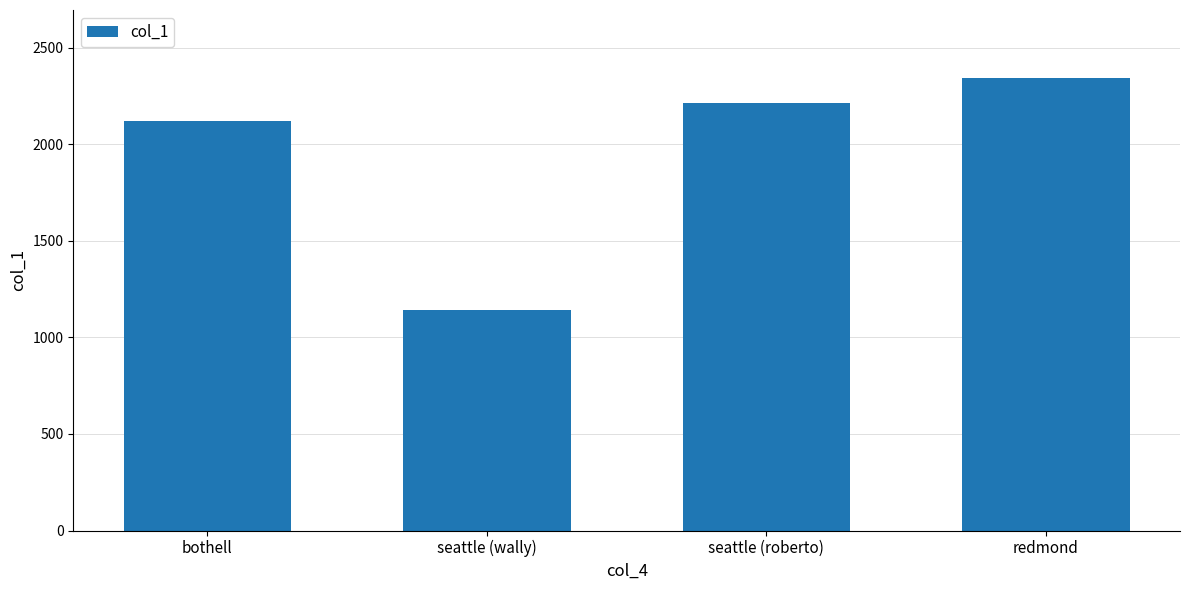

What is the ratio of the value at seattle (wally) to the value at seattle (roberto)?

0.5